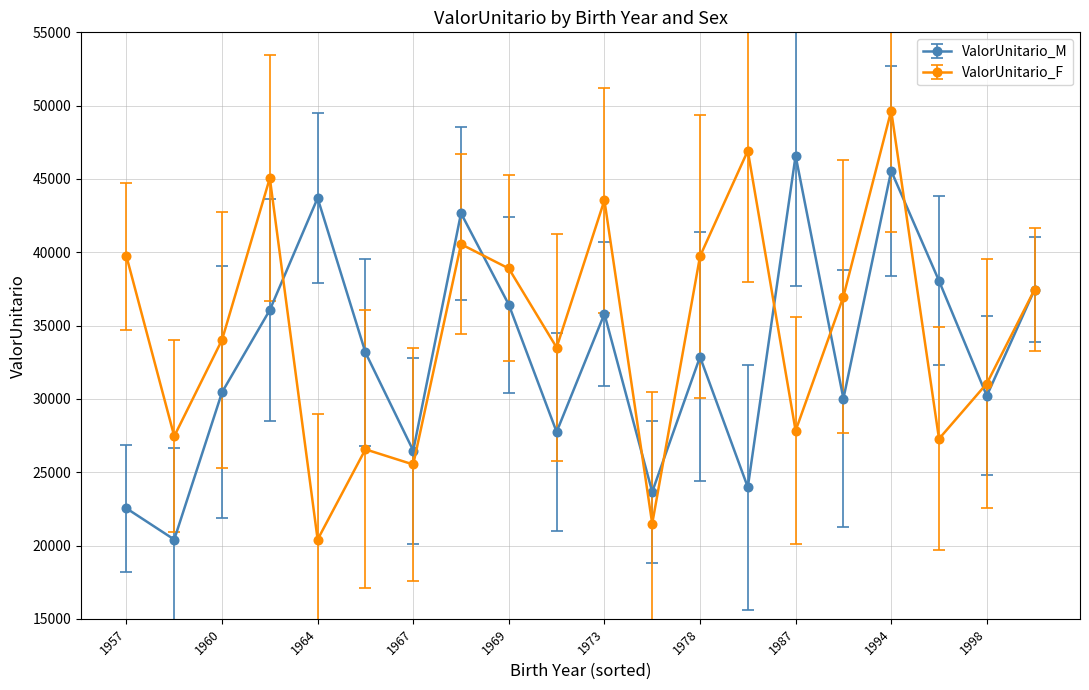

How many values in the ValorUnitario_F series exceed 36976?

10